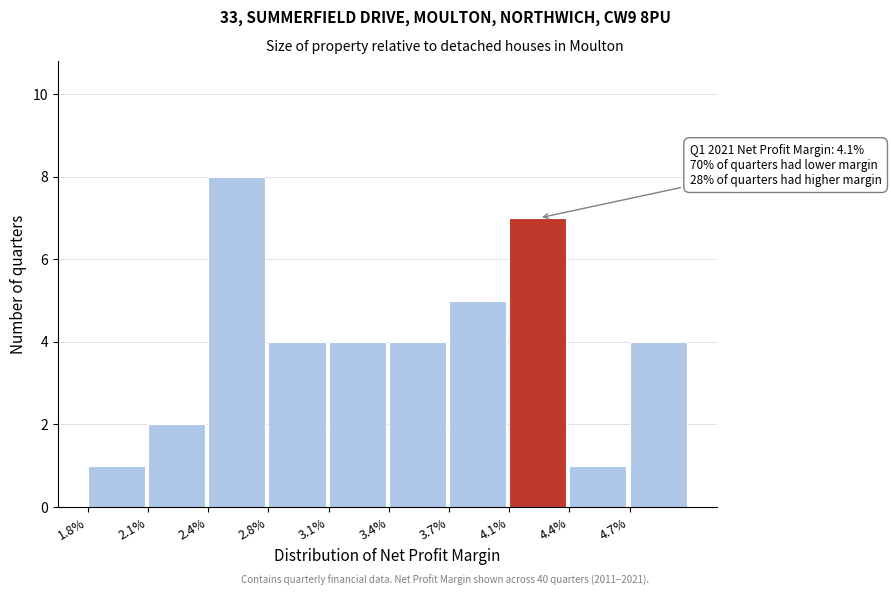

Reading left to right, list all the values displayed in this chart.

1.8%=1	2.1%=2	2.4%=8	2.8%=4	3.1%=4	3.4%=4	3.7%=5	4.1%=7	4.4%=1	4.7%=4